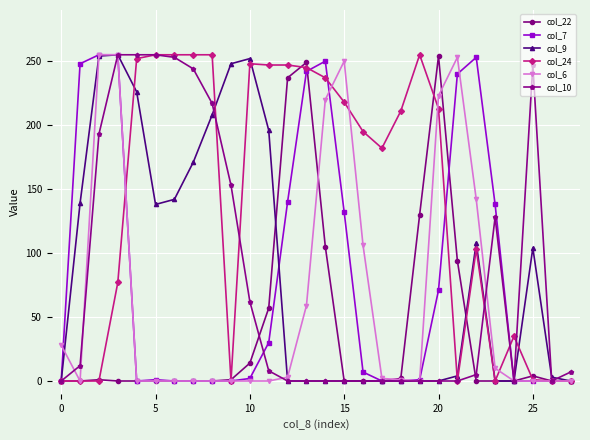

How many categories are shown in the chart?

28